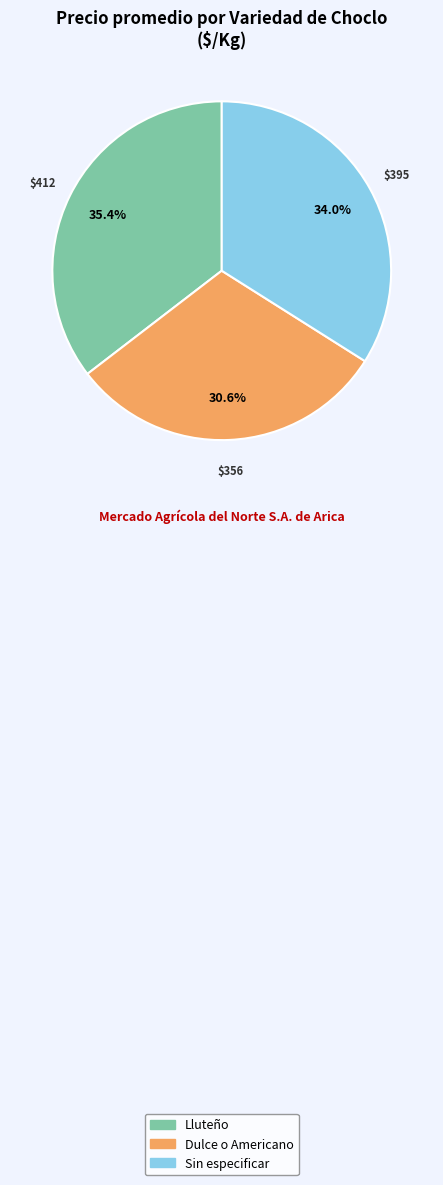

What percentage do Sin especificar and Dulce o Americano together represent?

64.6%